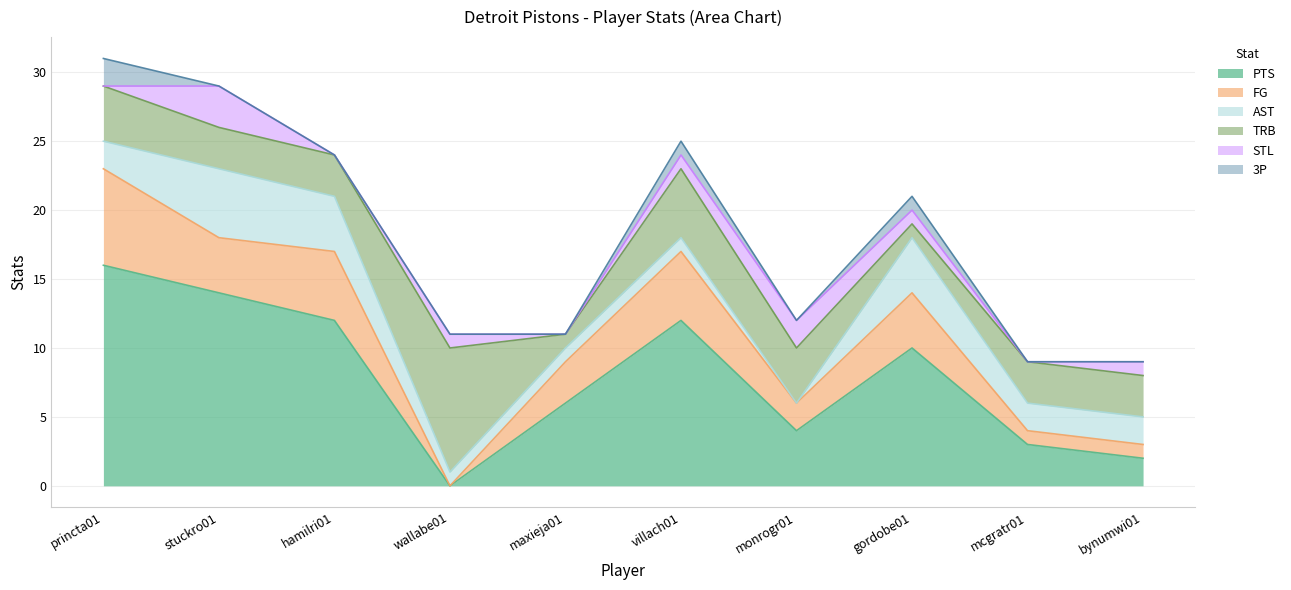

What position from the left is mcgratr01?

9